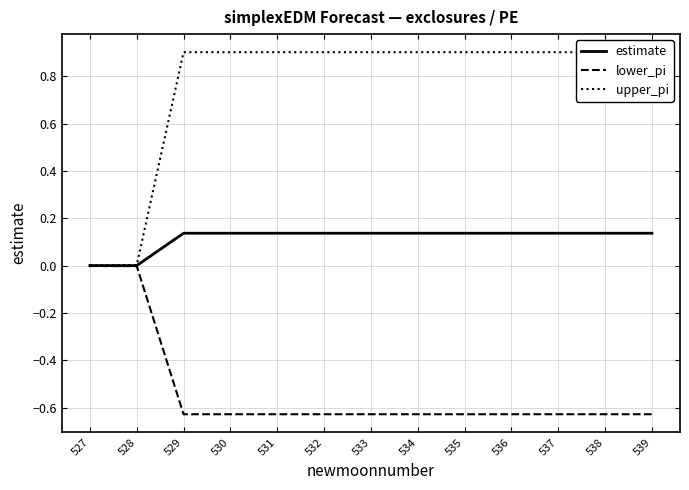

At which label is estimate closest to 0?

527